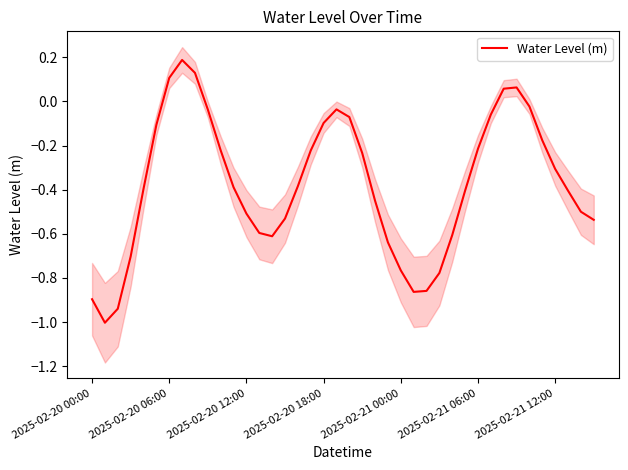

What is the greatest value displayed?

0.2